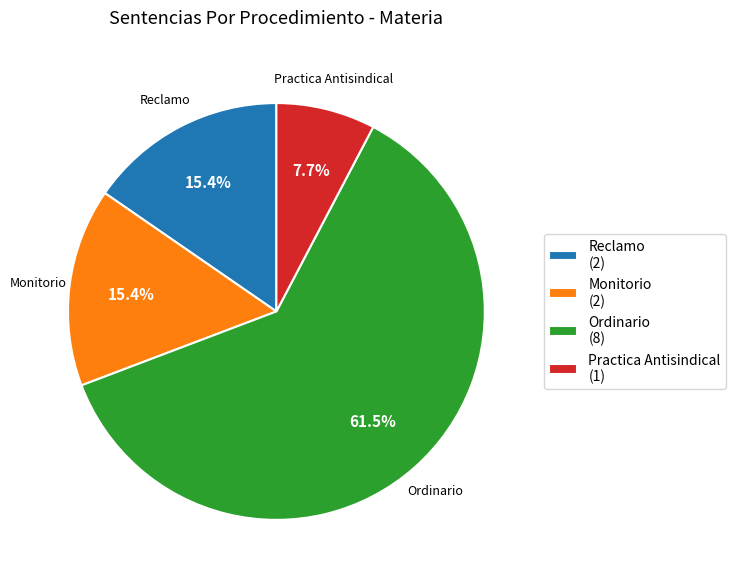

To the nearest percent, what is the average slice percentage?

25%